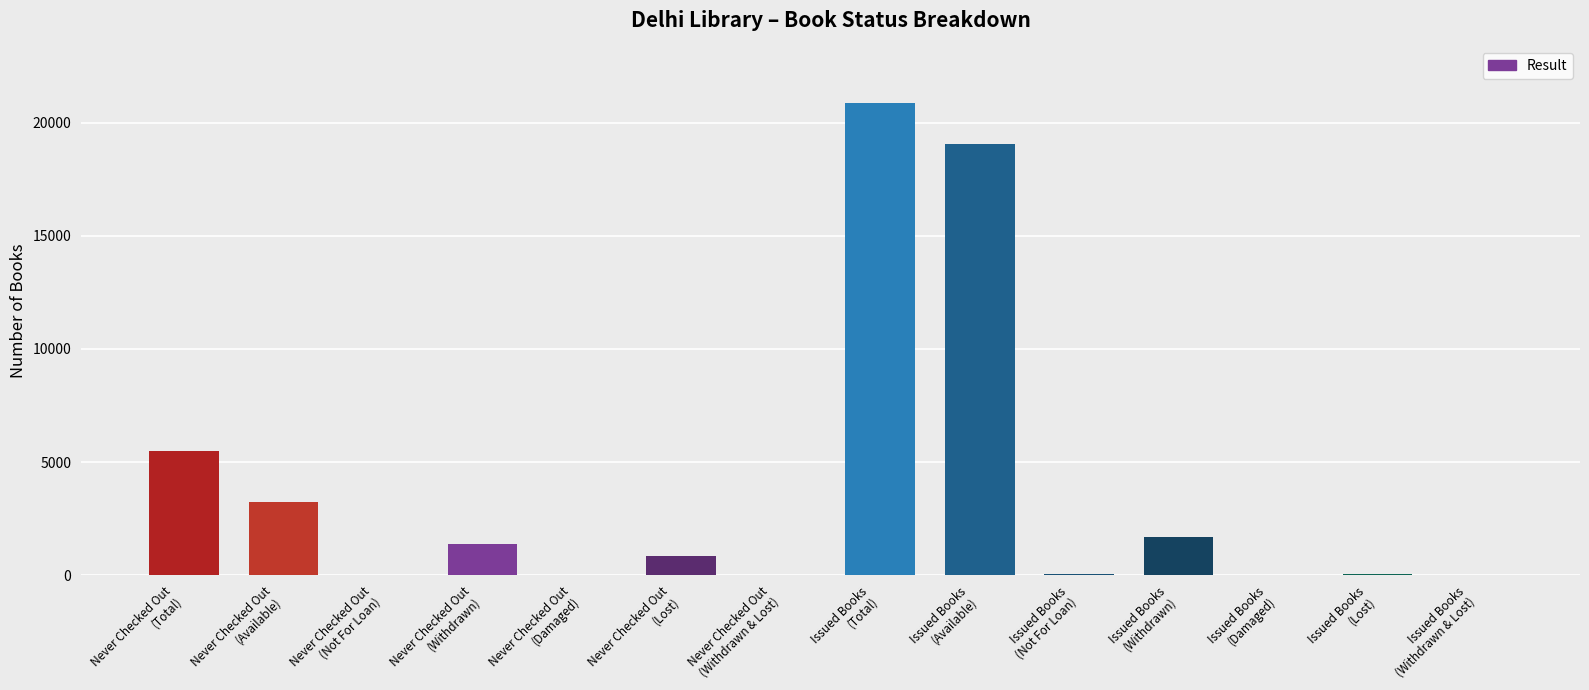

What is the sum of all values?

52680